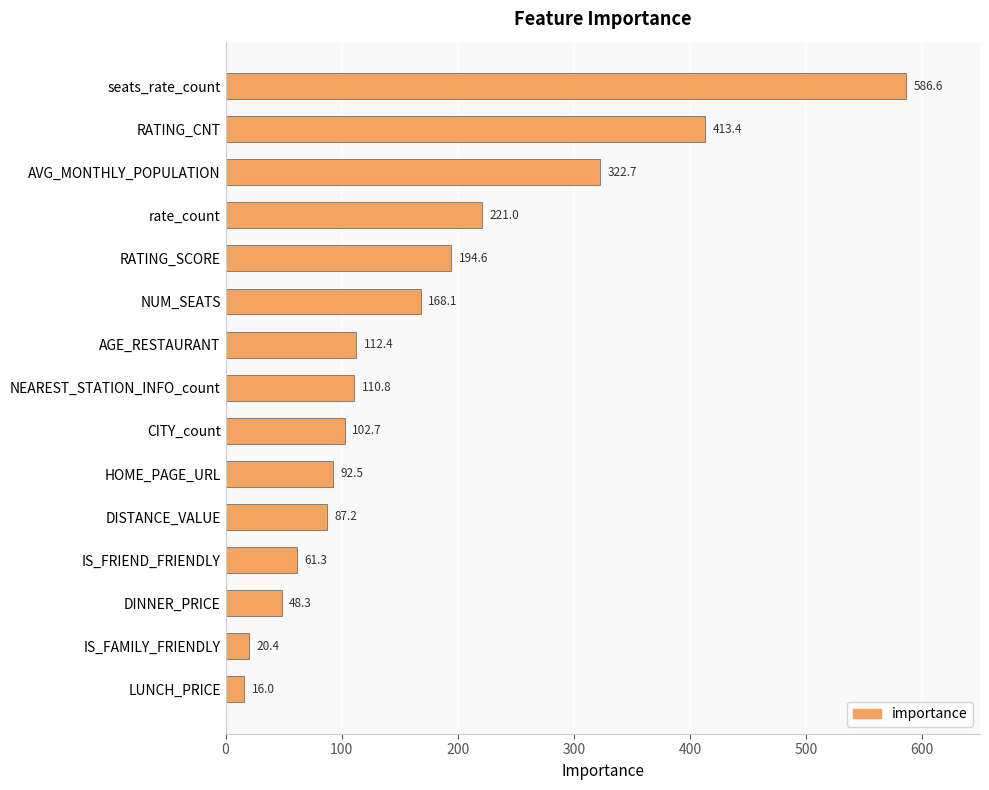

How many data points are less than 110?

7